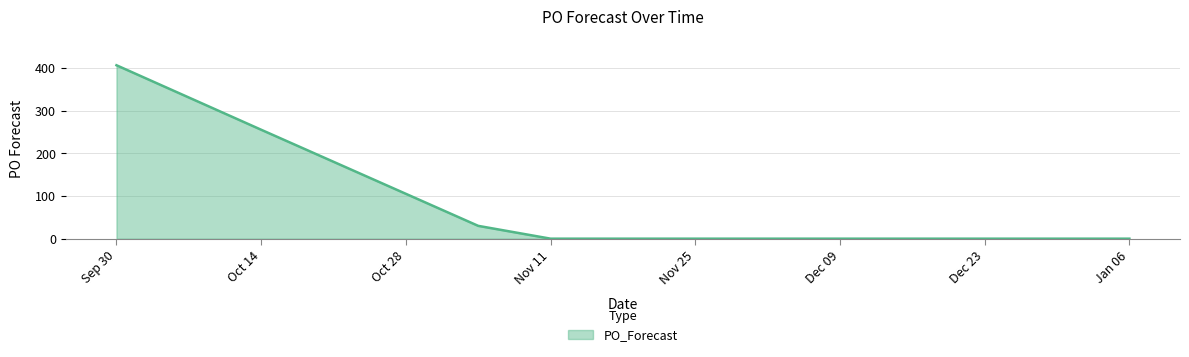

What is the greatest value displayed?

406